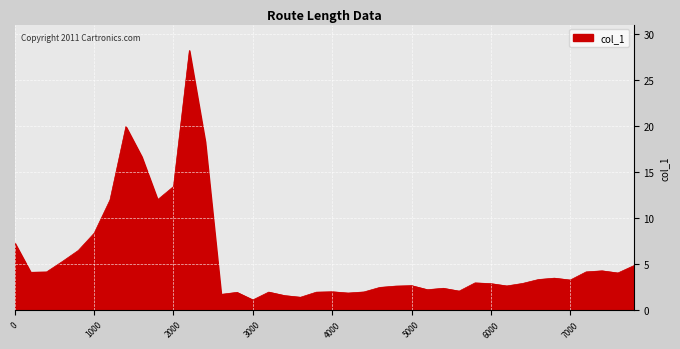

How many distinct data groups are displayed?

1